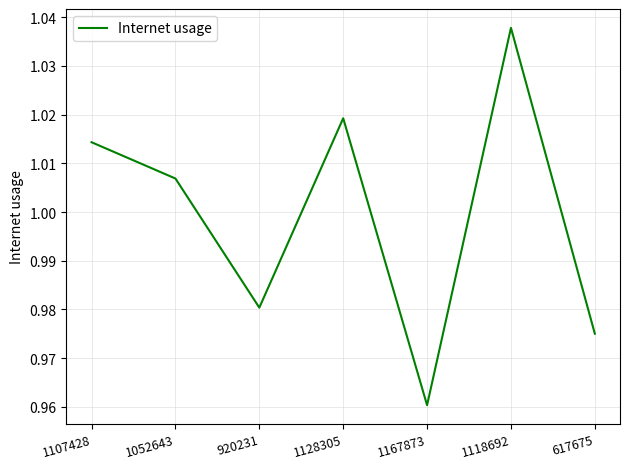

True or false: there are more than 0 points higher than both neighbors.

True